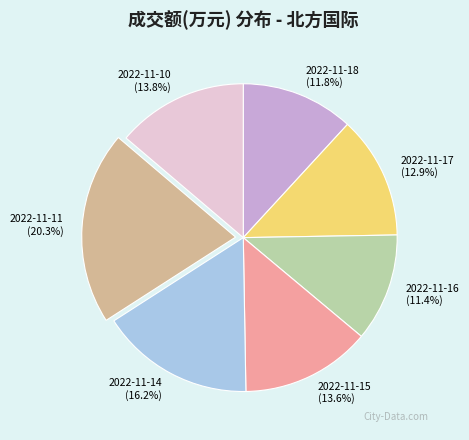

Do 2022-11-16 and 2022-11-14 together represent more than half of the pie?

No